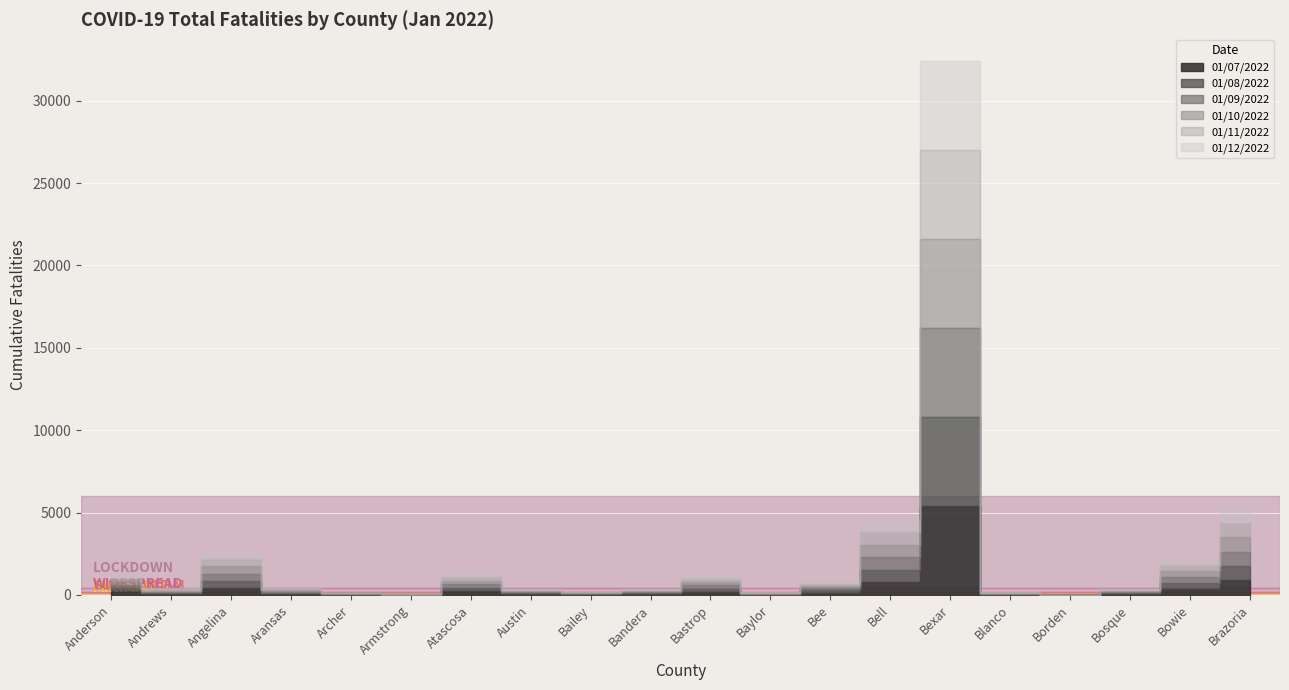

True or false: 01/09/2022 has a value of 2 at Borden.

True